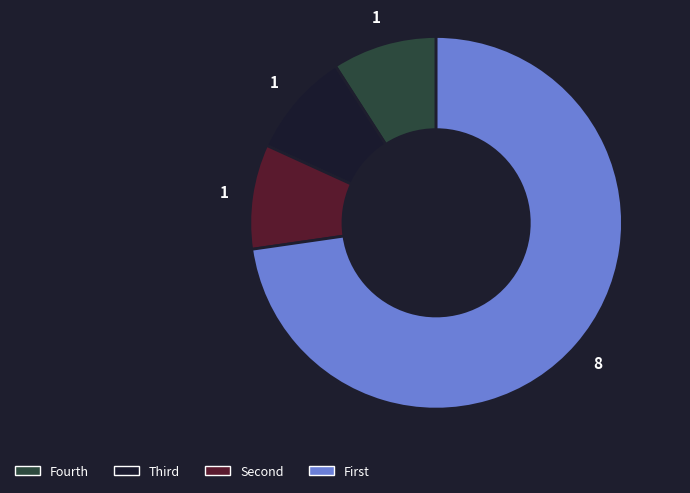

Is there a majority slice in this chart?

Yes